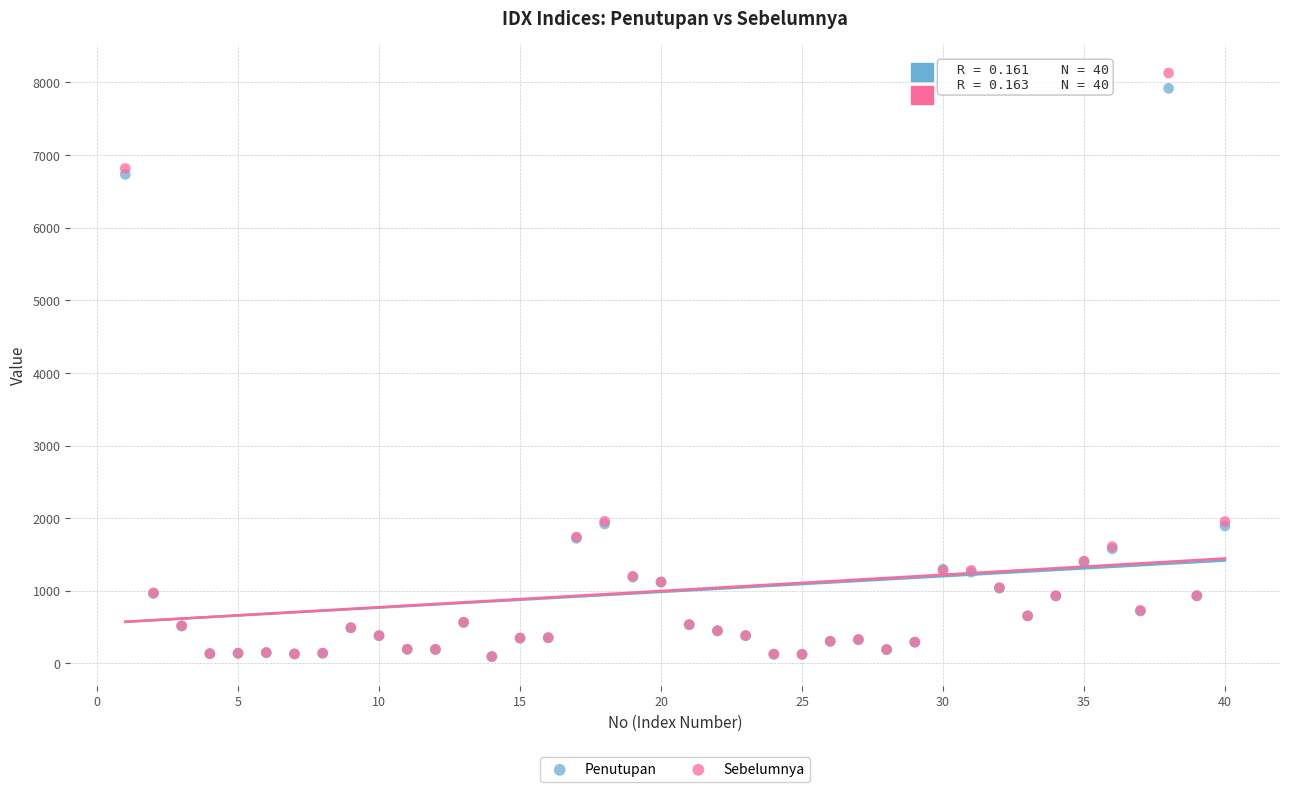

Which series has the widest spread of Y values?

Sebelumnya